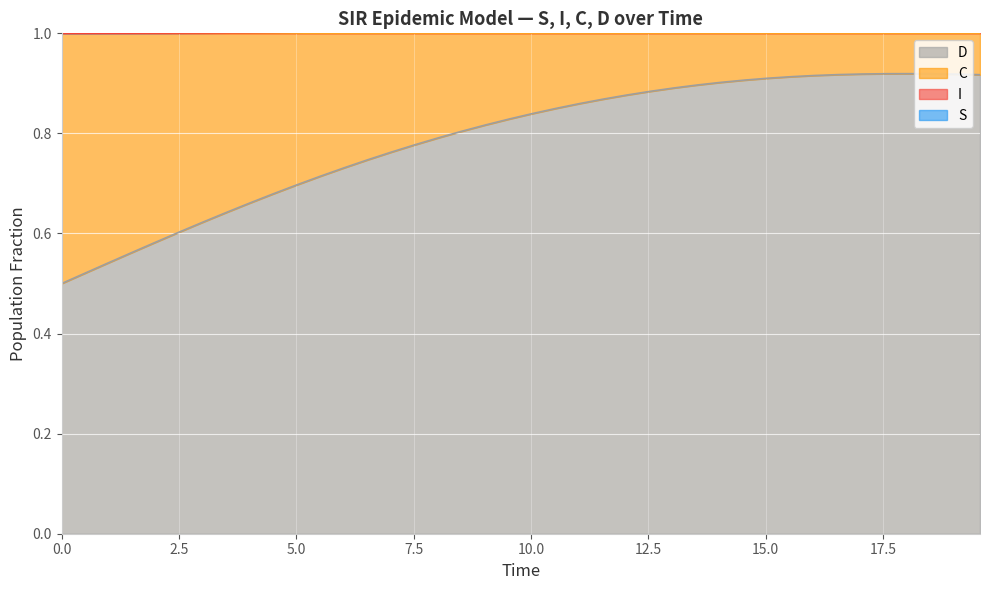

What is the smallest value displayed?

0.5